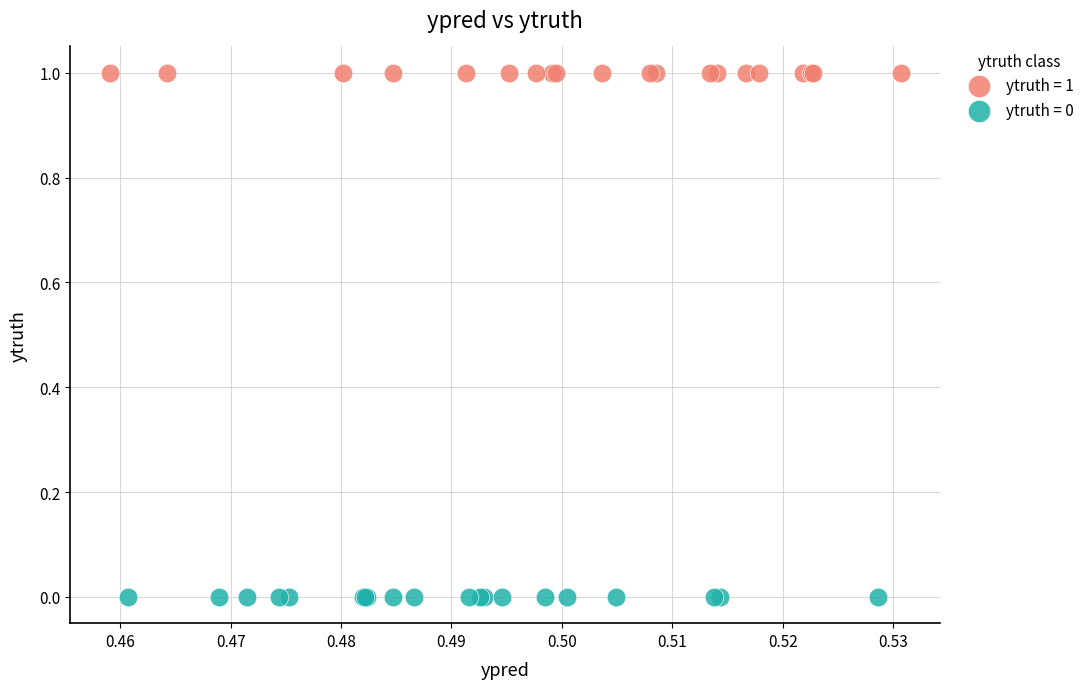

Which series contains the lowest Y value?

ytruth = 0